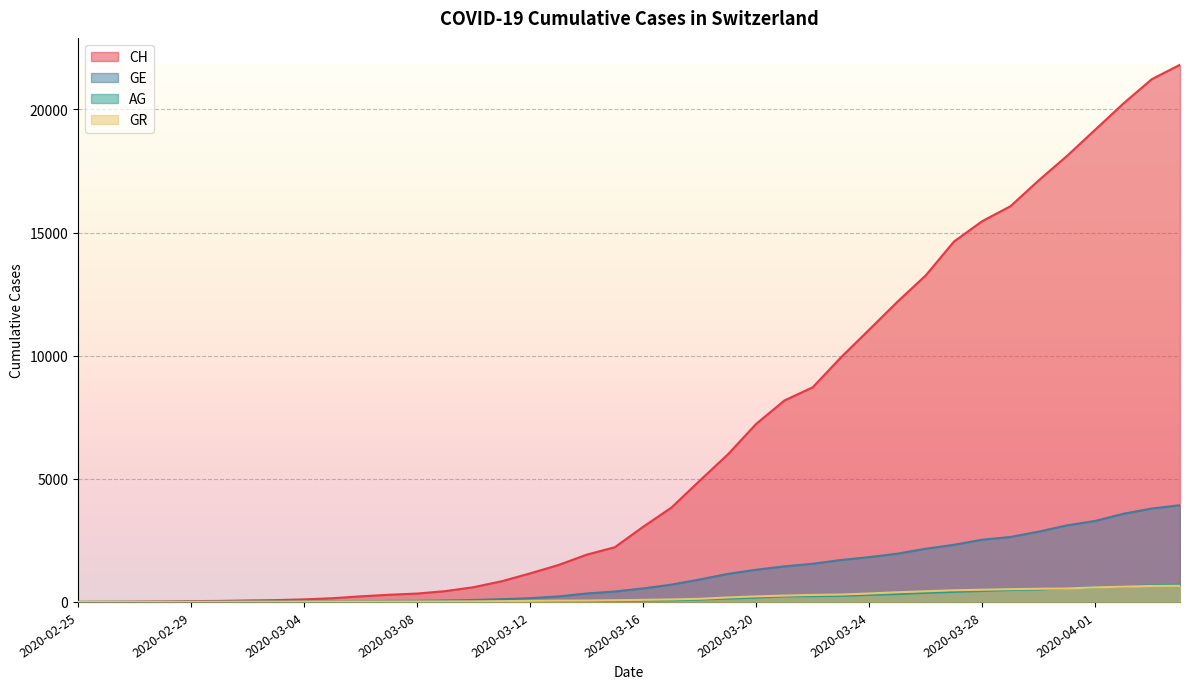

At which category is the sum across all series the highest?

2020-04-04